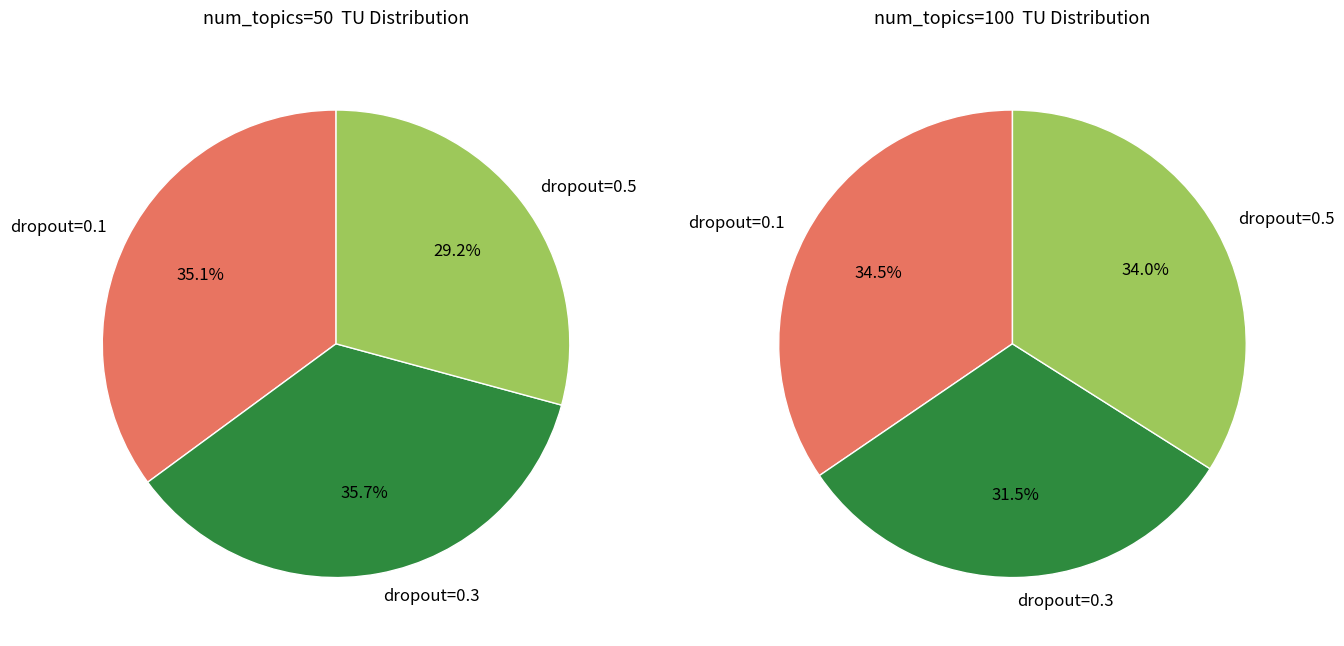

True or false: 15 accounts for 10% of the total.

False